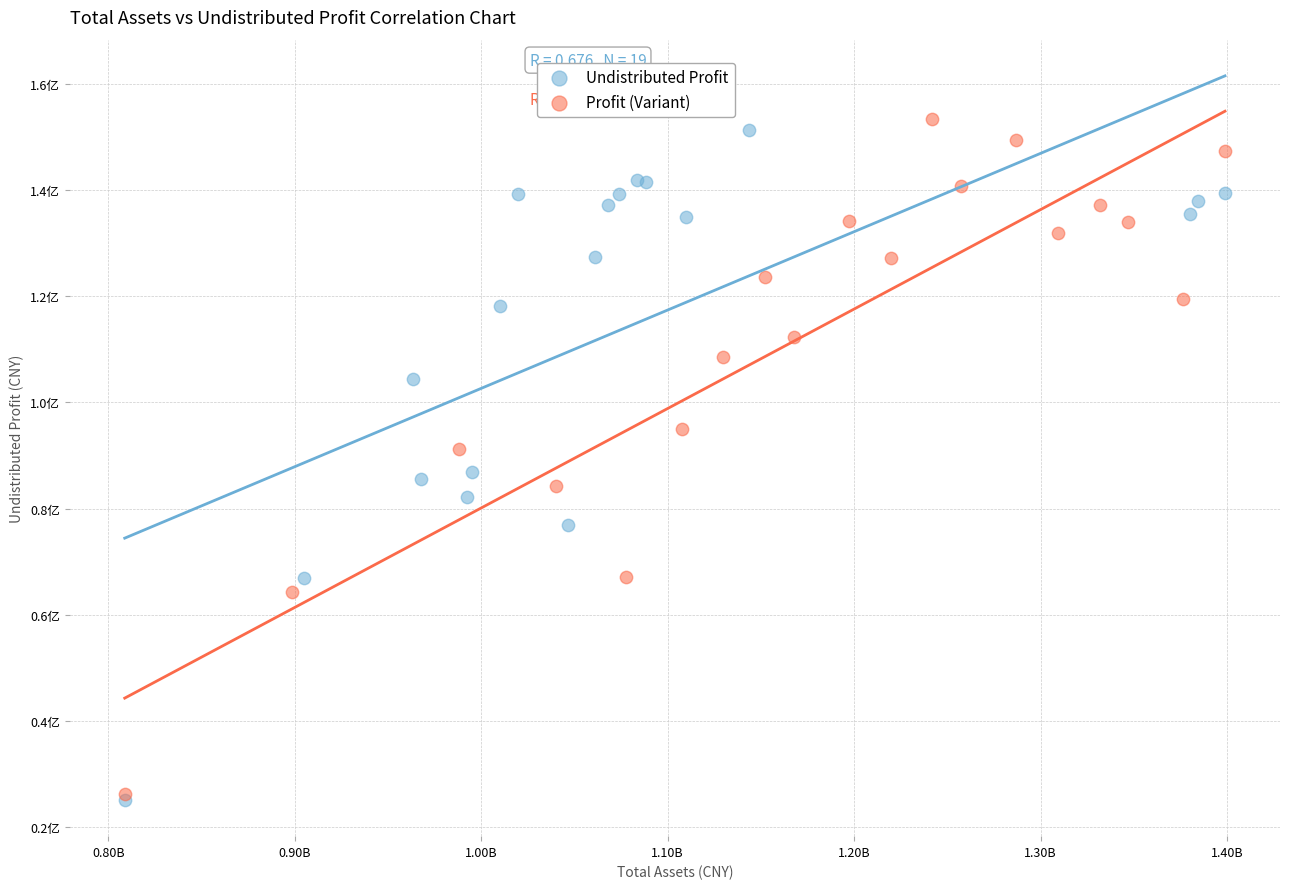

What are all the series names shown in the legend?

Undistributed Profit, Profit (Variant)